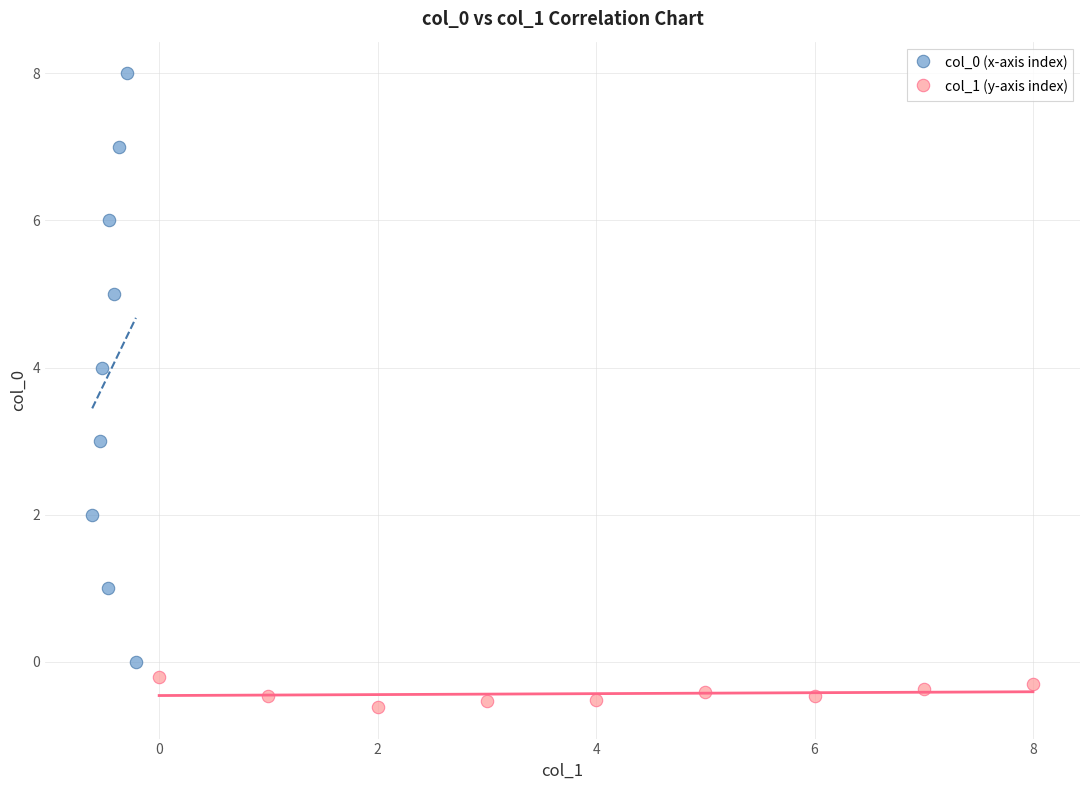

Which series contains the highest Y value?

col_0 (x-axis index)